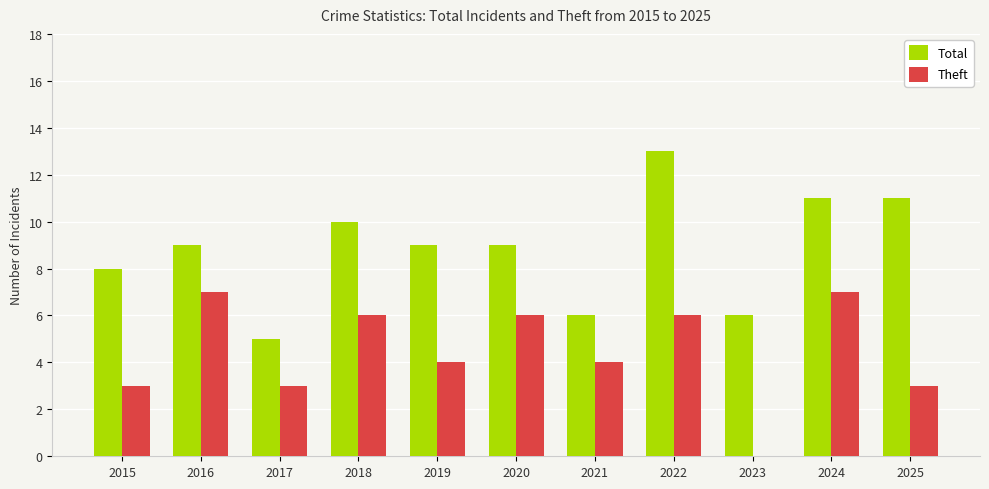

At which category is the sum across all series the highest?

2022